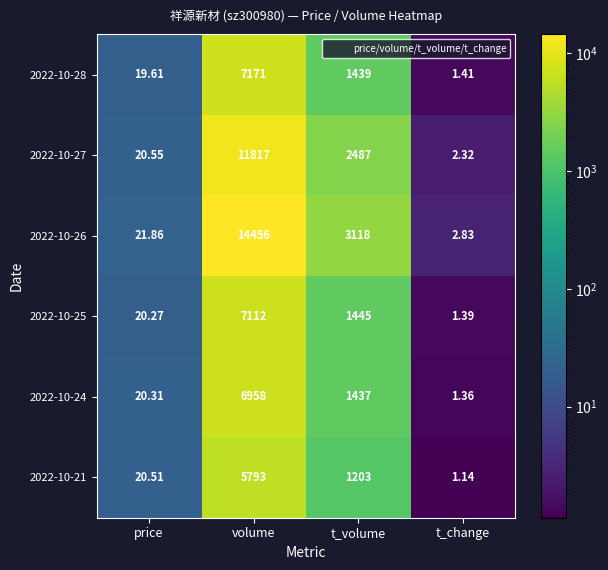

How many data points does each series have?

4